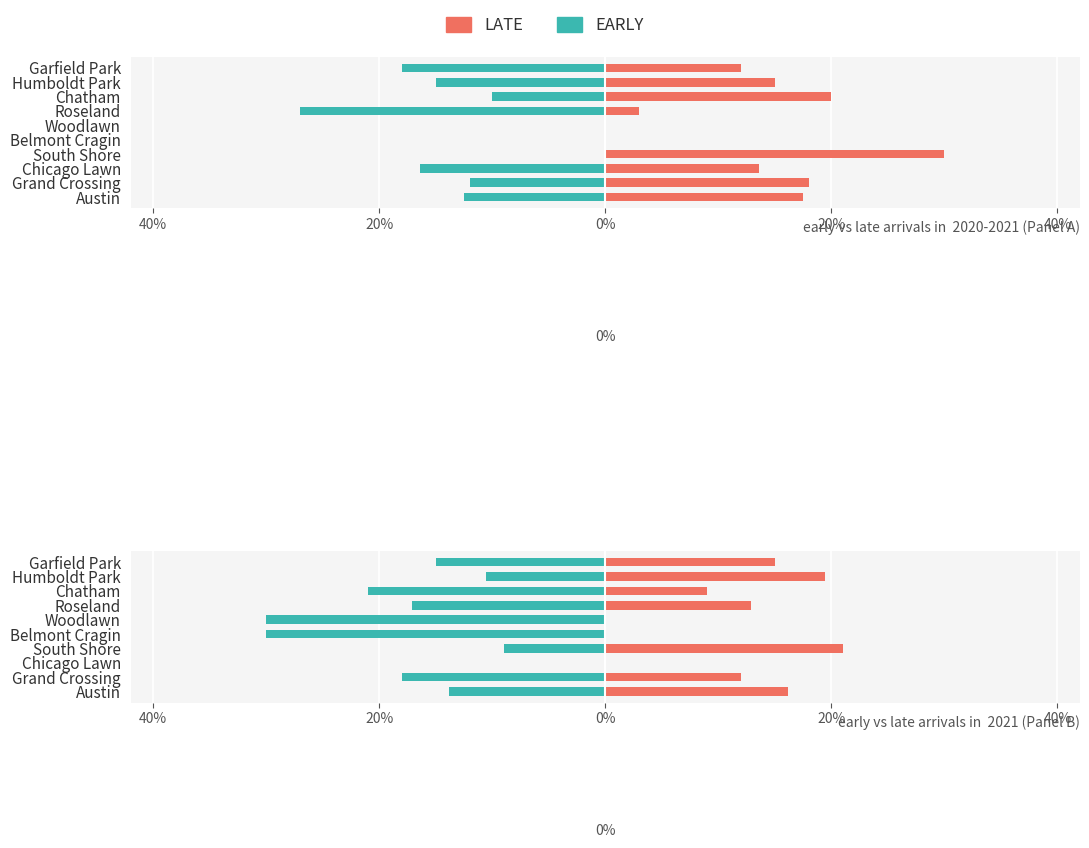

What is the difference between the second highest and minimum values in the EARLY series?

21.0